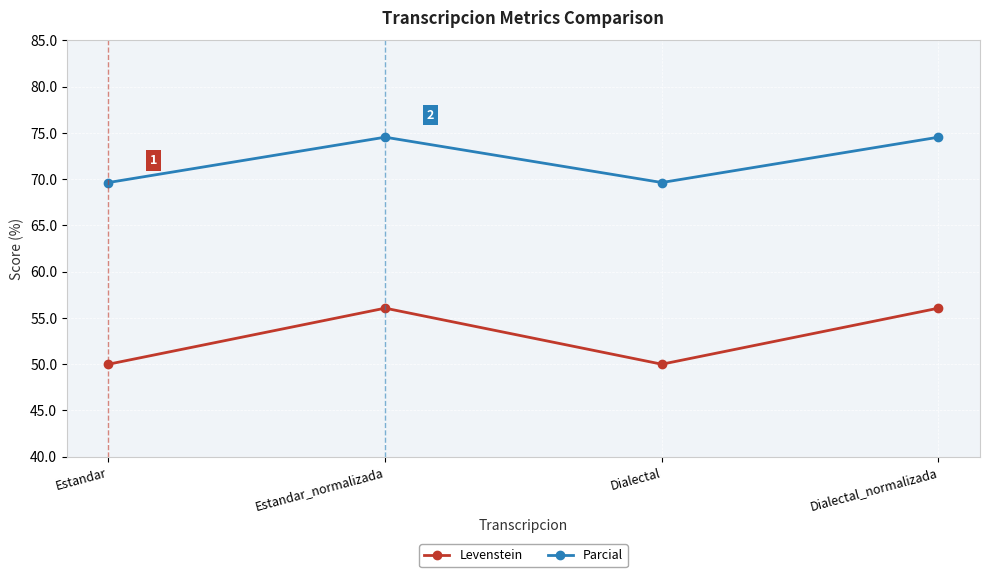

What are all the series names shown in the legend?

Levenstein, Parcial